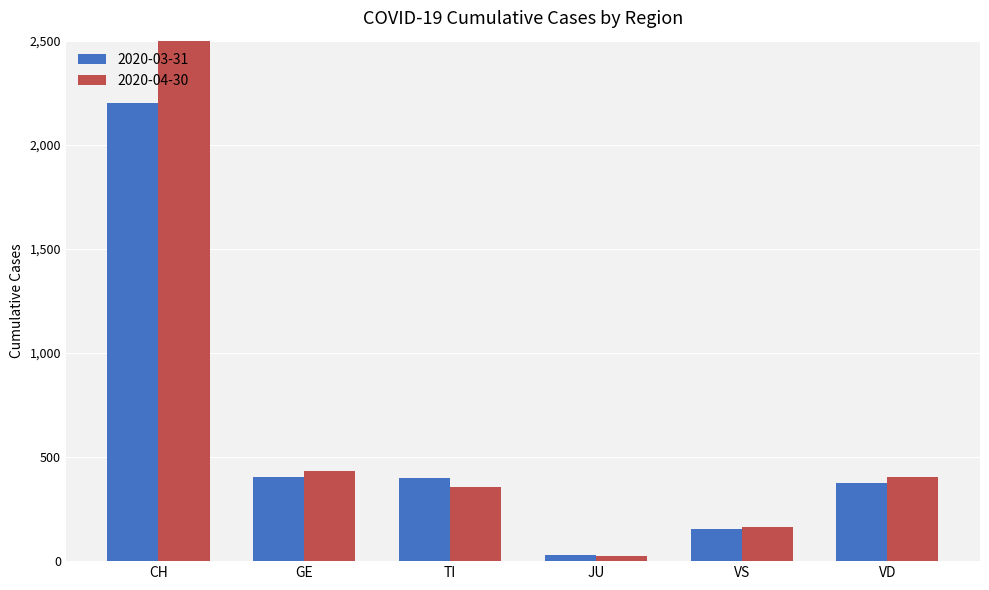

Reading left to right, transcribe all the data shown in this chart.

2020-03-31: CH=2202	GE=405	TI=401	JU=29	VS=152	VD=375
2020-04-30: CH=2766	GE=433	TI=354	JU=27	VS=162	VD=406